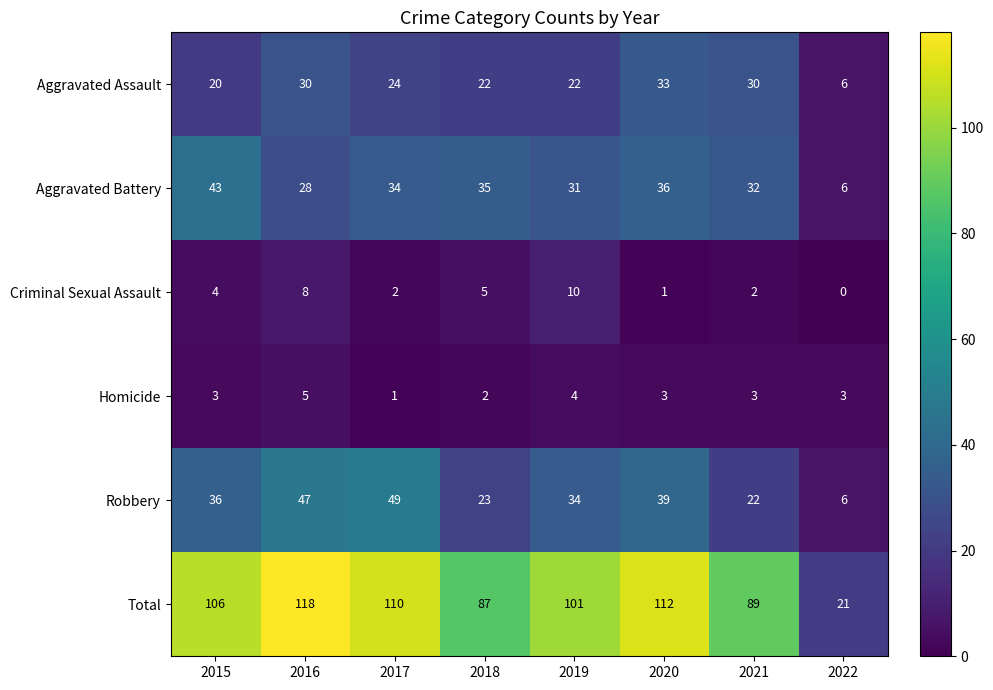

Which label corresponds to the smallest value in the chart?

2022